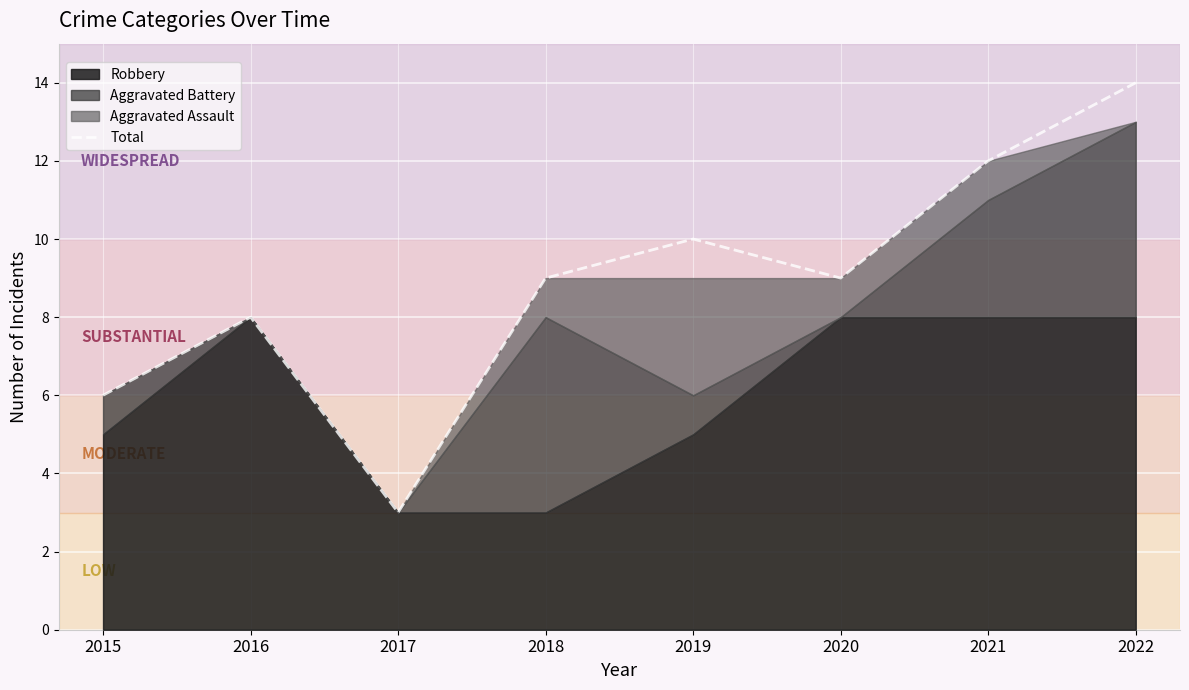

Count the number of values greater than 9.

3